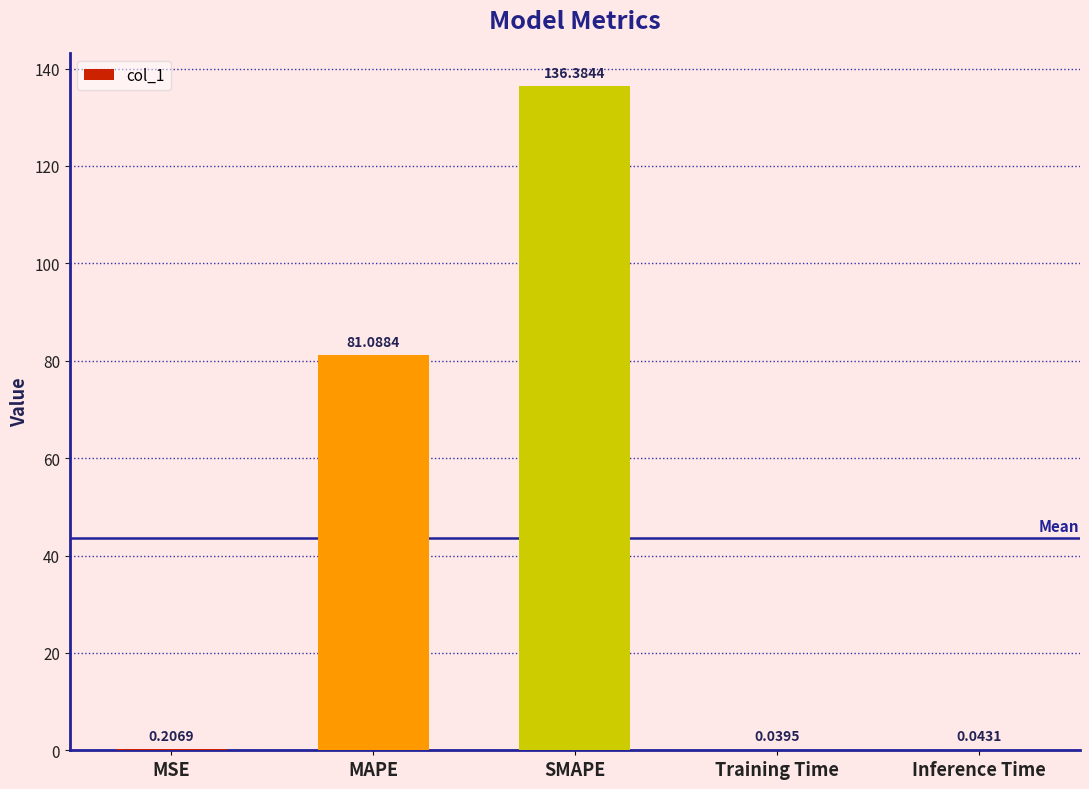

What is the sum of all values?

217.8